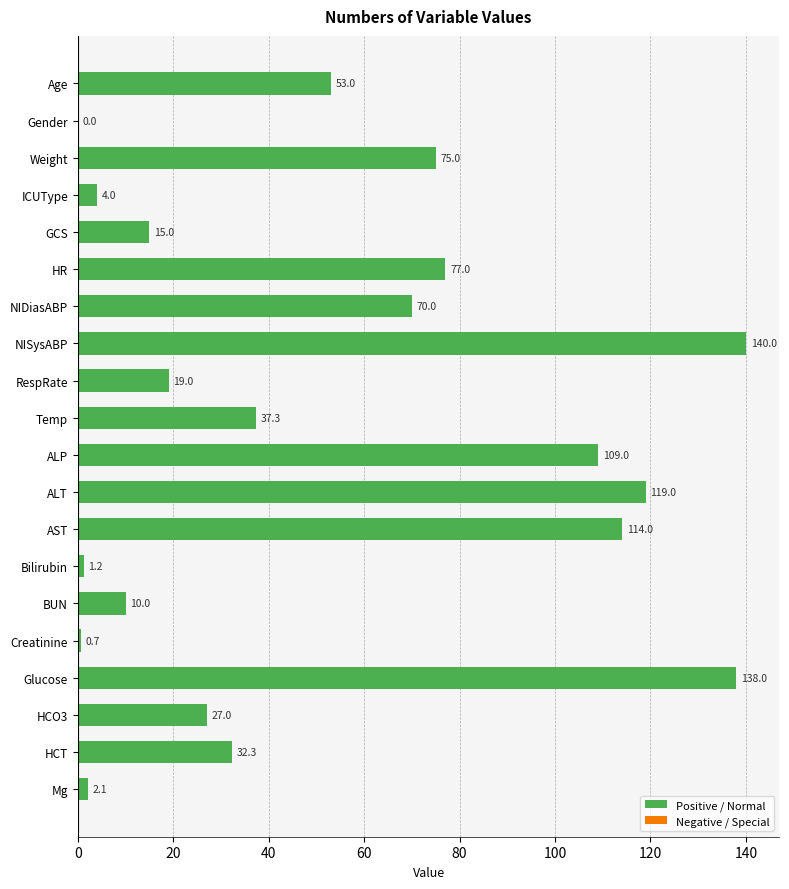

What is the greatest value displayed?

140.0